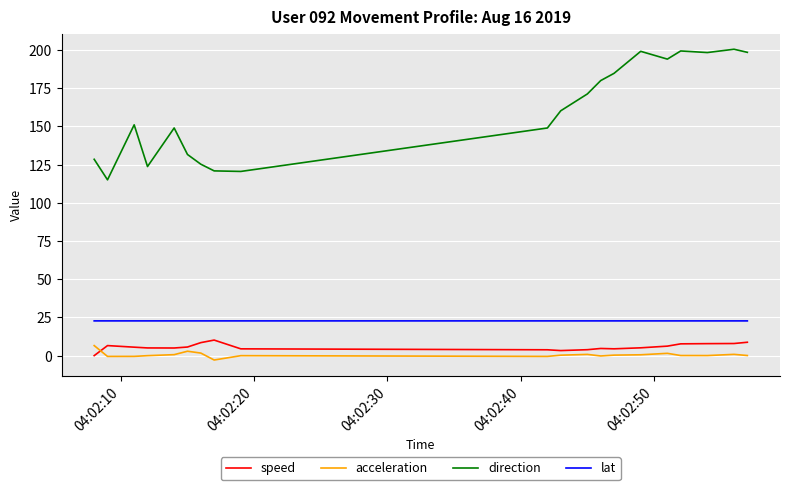

True or false: direction and acceleration intersect in this chart.

False